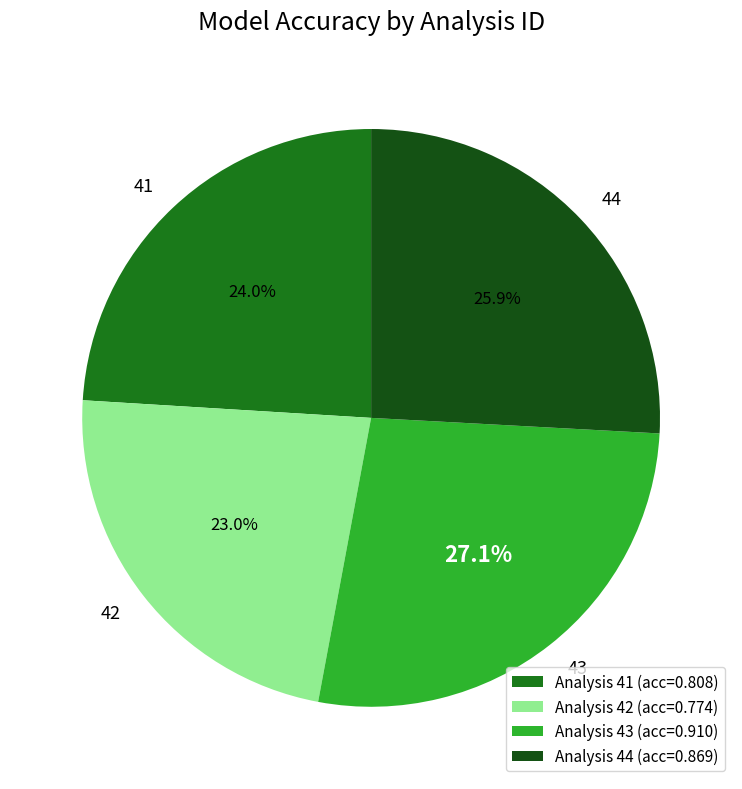

Between Analysis 44 (acc=0.869) and Analysis 42 (acc=0.774), which is larger?

Analysis 44 (acc=0.869)